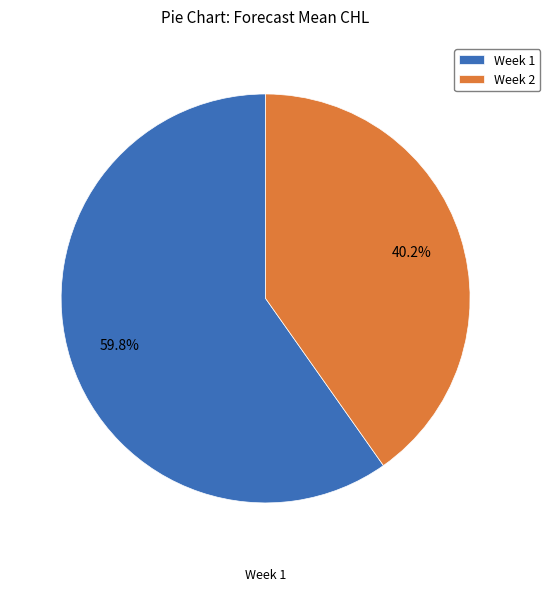

True or false: Week 1 accounts for 74% of the total.

False